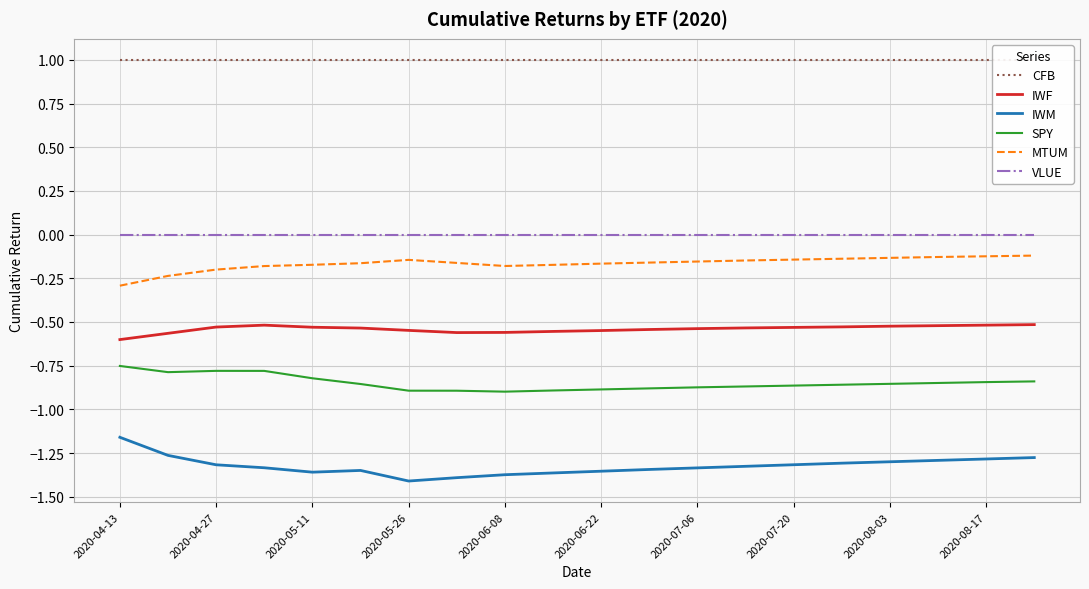

True or false: MTUM has a value of -0.3 at 2020-04-13.

True